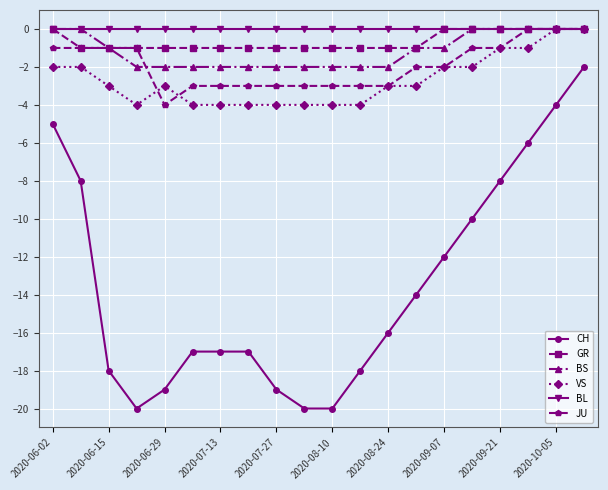

True or false: VS and CH cross at least once.

False